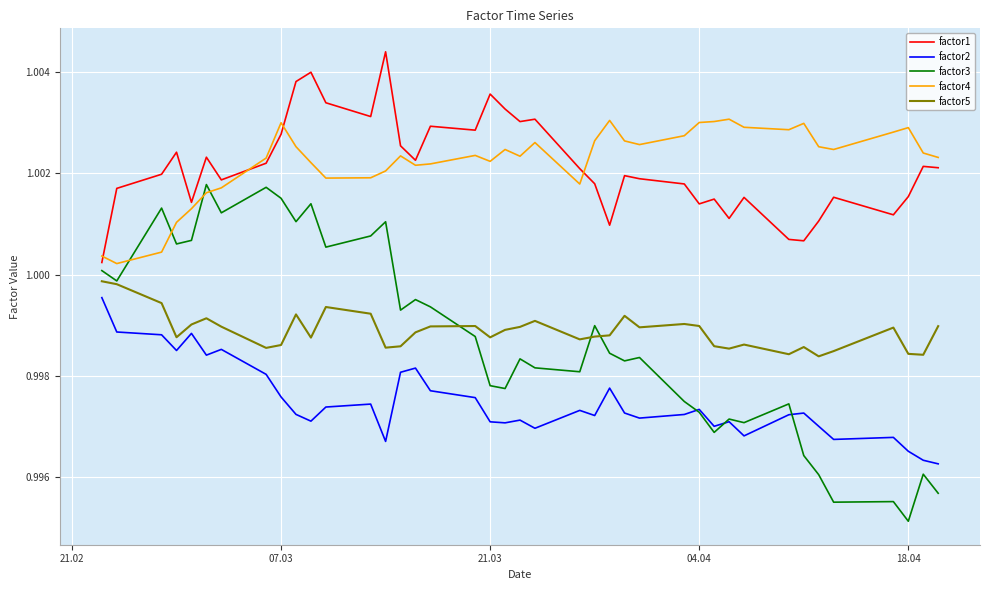

True or false: factor4 and factor3 cross at least once.

True